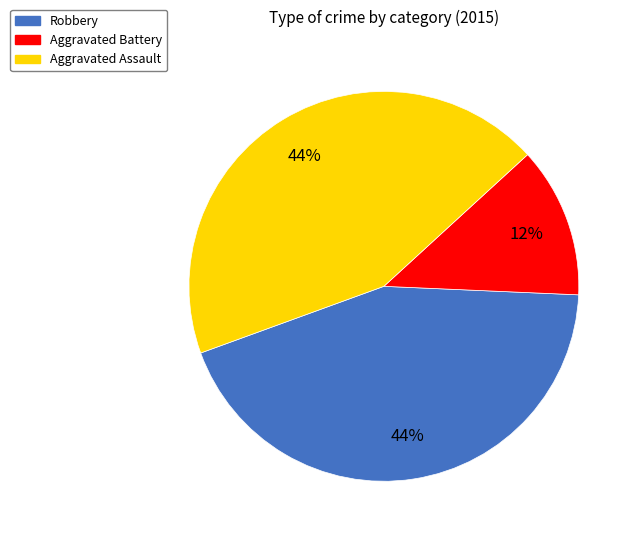

Which category has the smallest portion of the pie?

Aggravated Battery